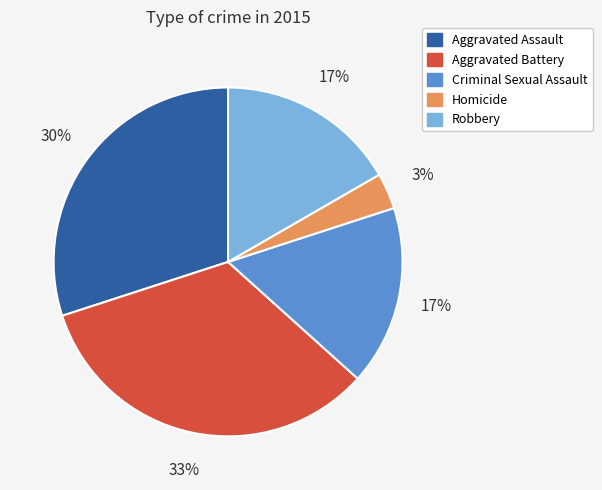

Is it true that Homicide is 3% of the pie?

True